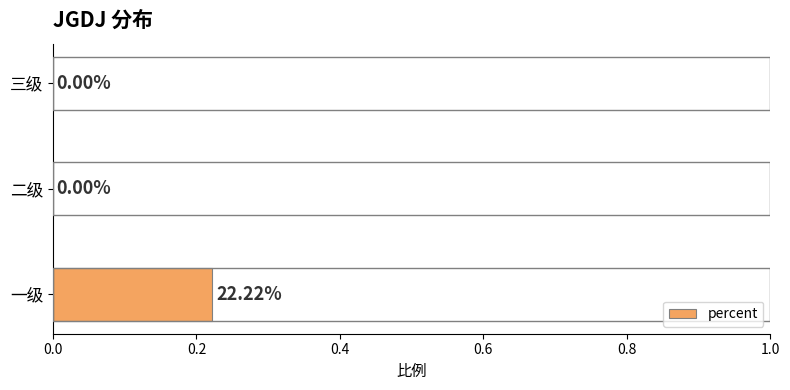

Between 二级 and 一级, which is larger?

一级